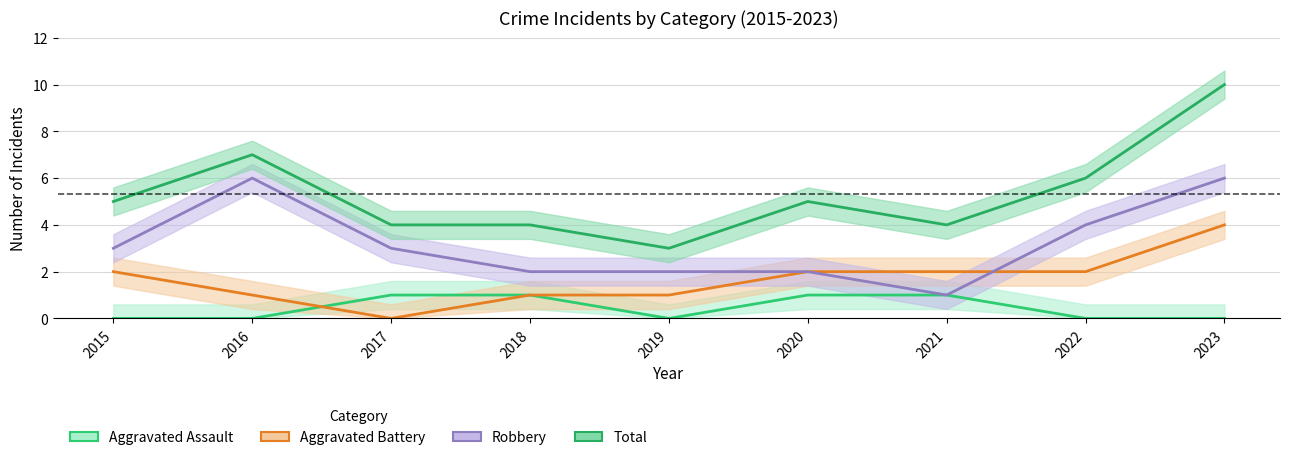

Which series has the largest total across all categories?

Total